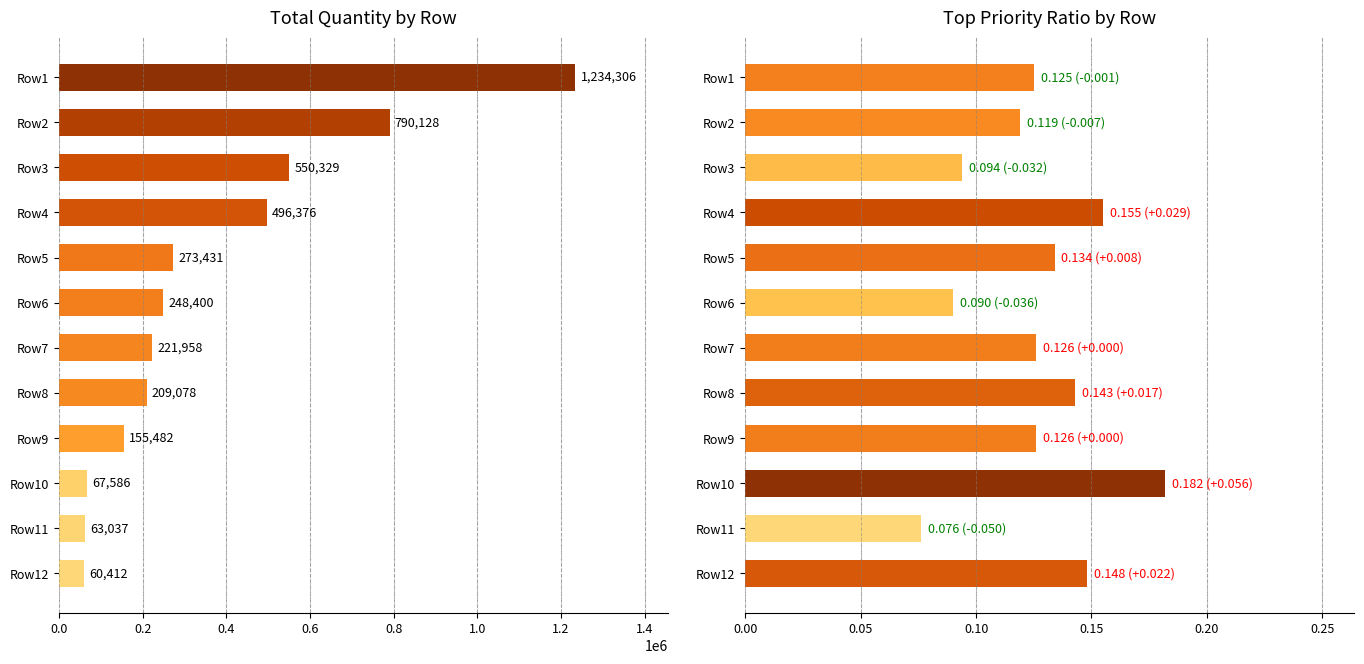

Which series has the largest range (max minus min)?

total_quantity